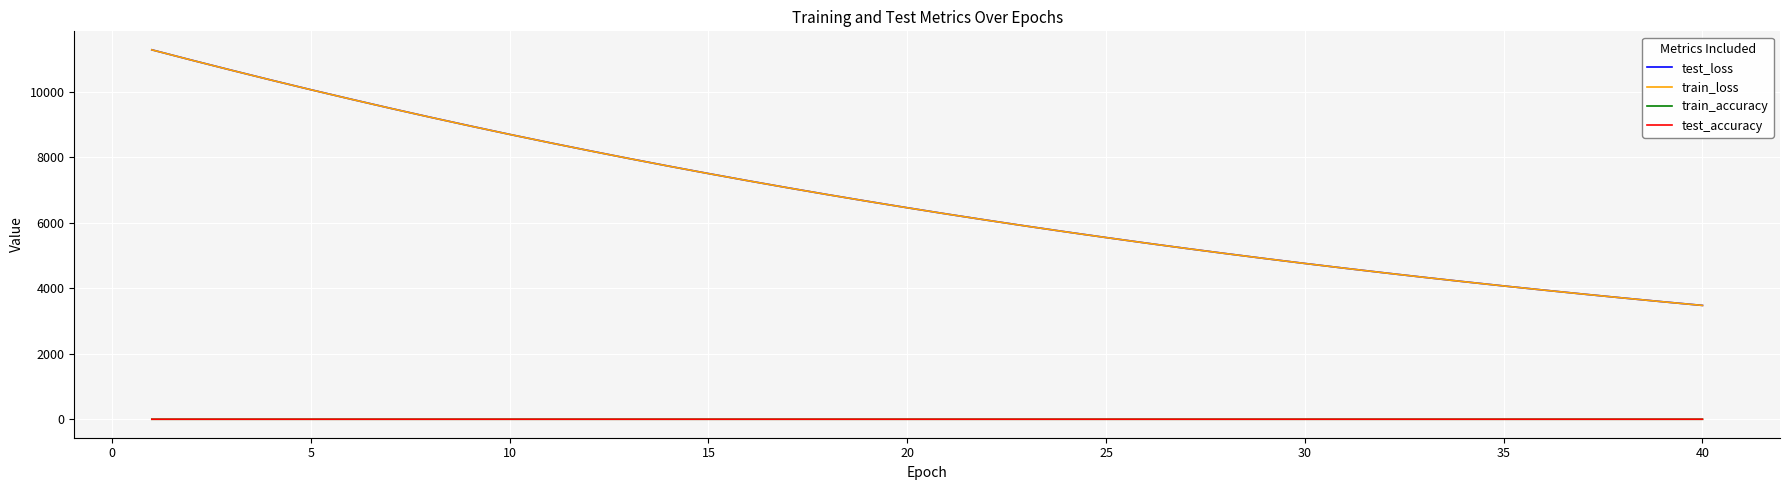

True or false: test_loss has more than 2 interior local peaks.

False